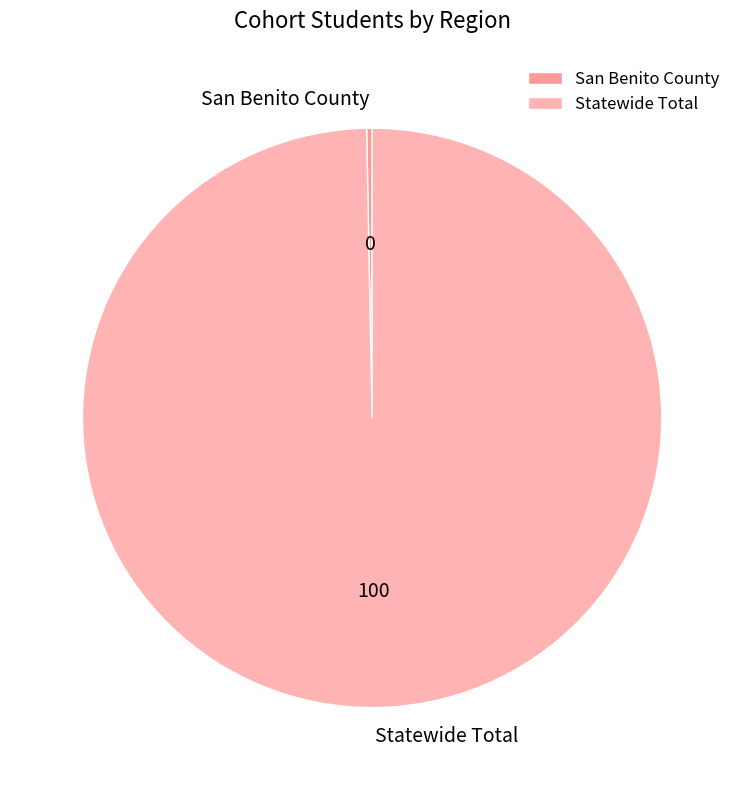

Which slice is the smallest?

San Benito County